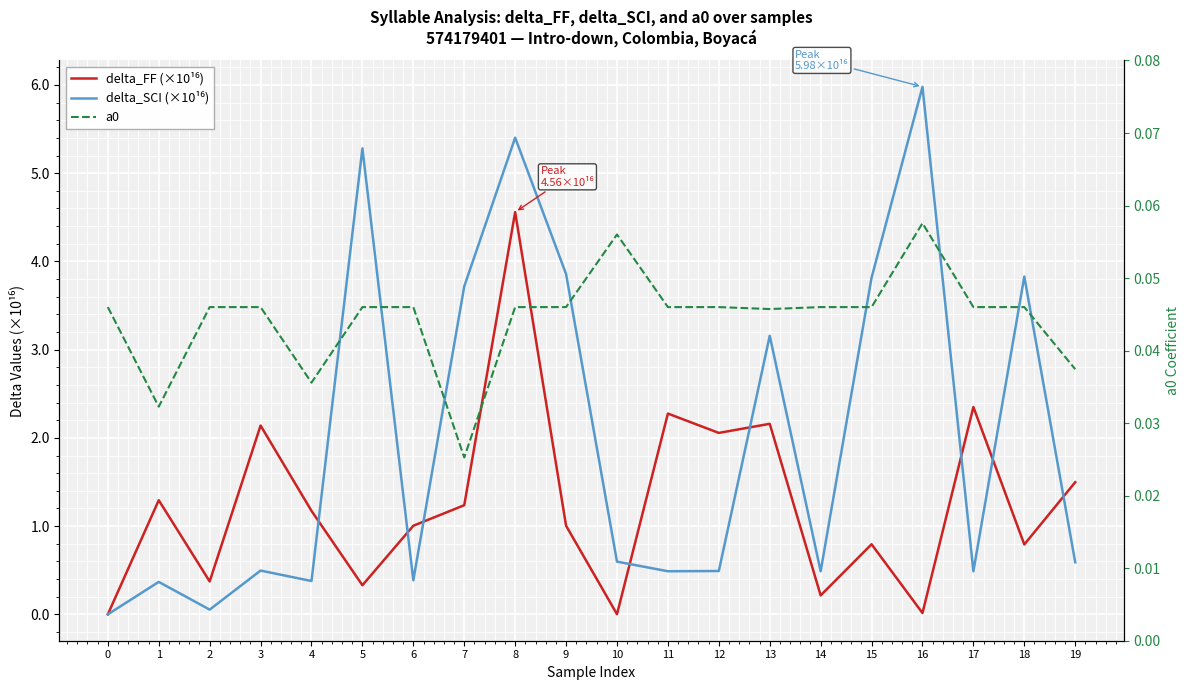

Which has a higher value, 1 or 3?

3